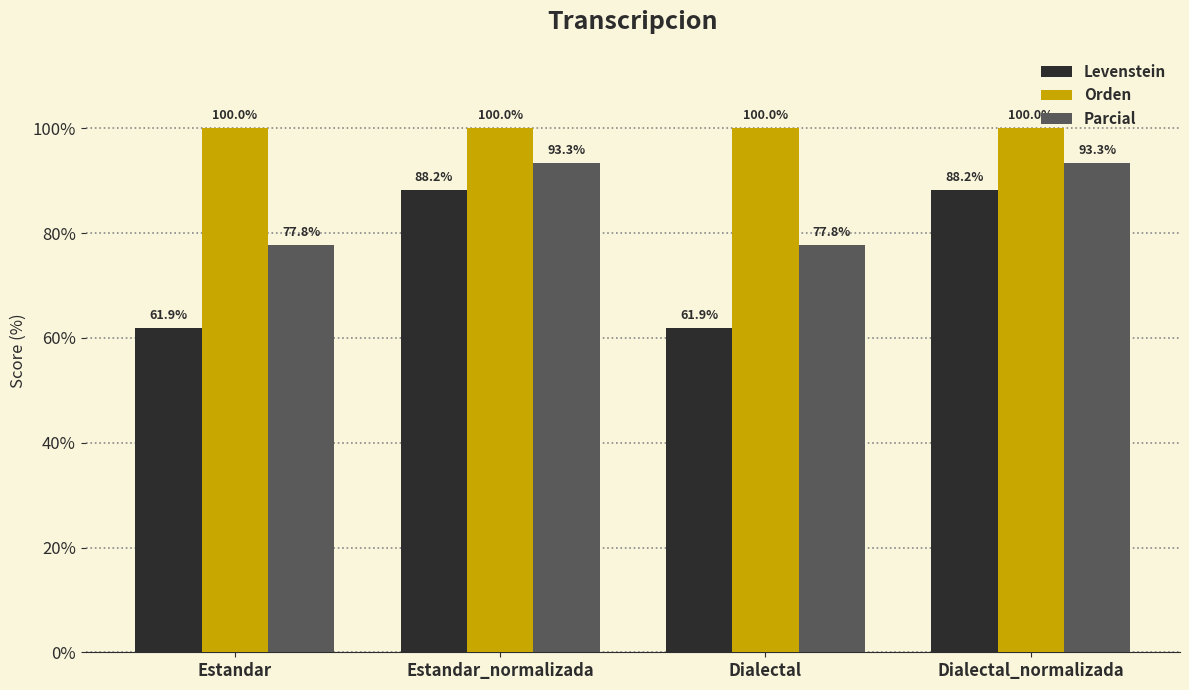

The value of Parcial at Dialectal_normalizada is 93.3. True or false?

True